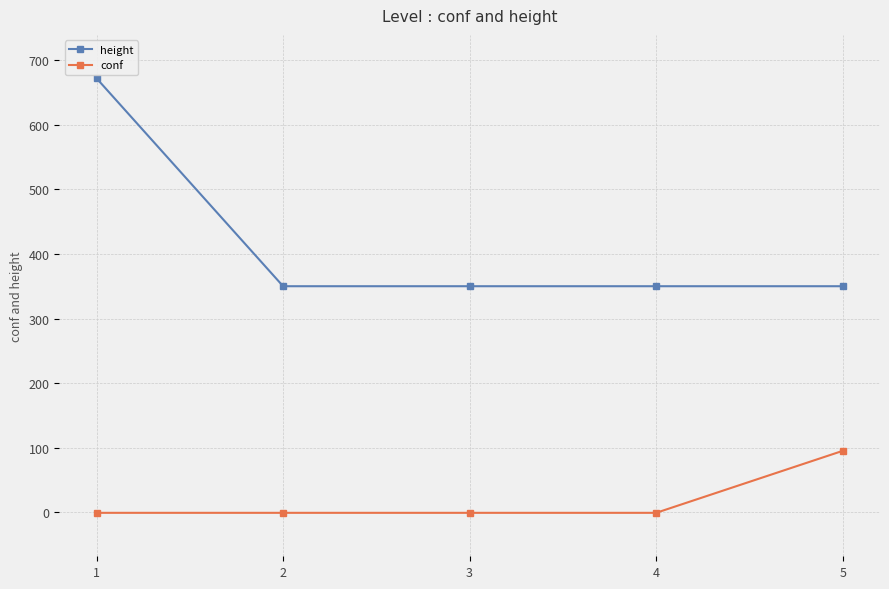

Is the value of height at 4 greater than the value of conf at 1?

Yes